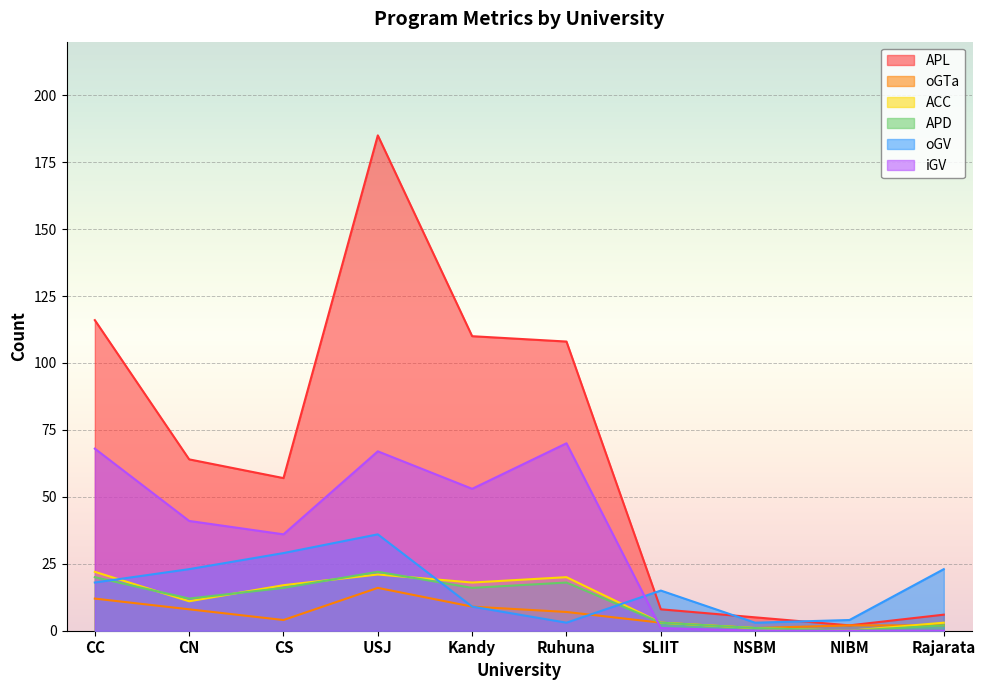

True or false: oGV and APD cross at least once.

True